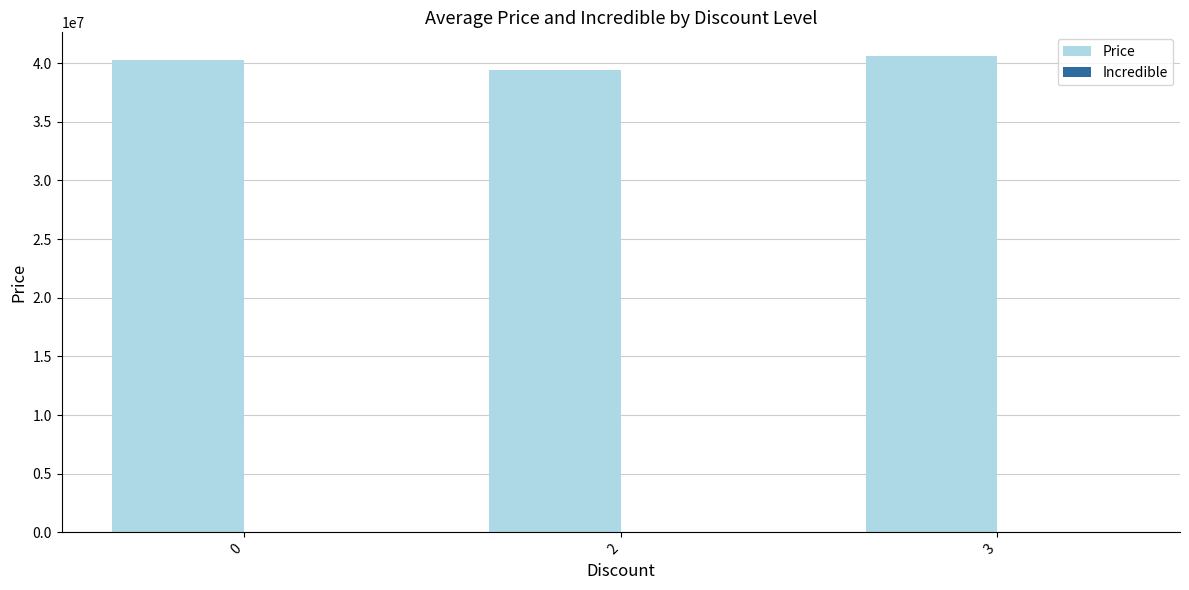

What is the approximate value at 2?

39444000.0